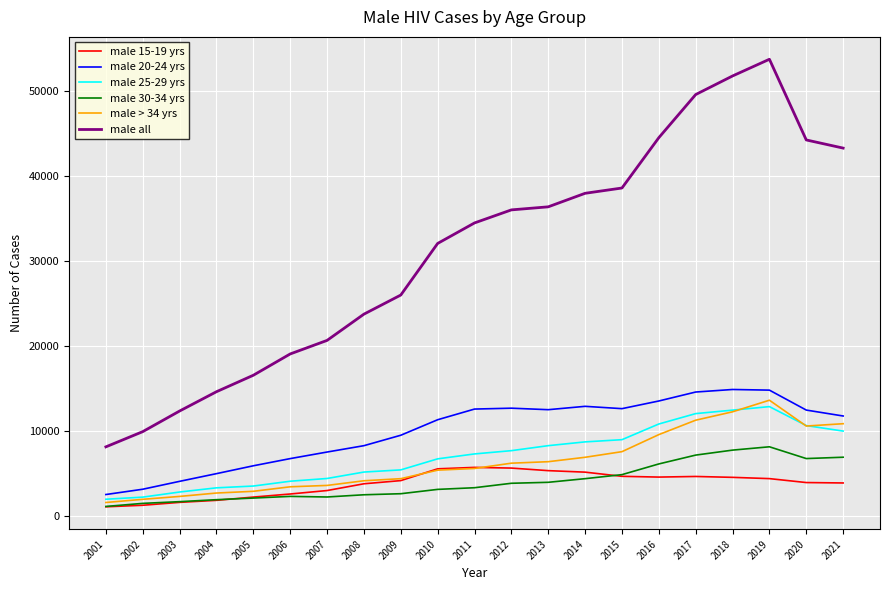

Which series changed the most between 2009 and 2012?

male all